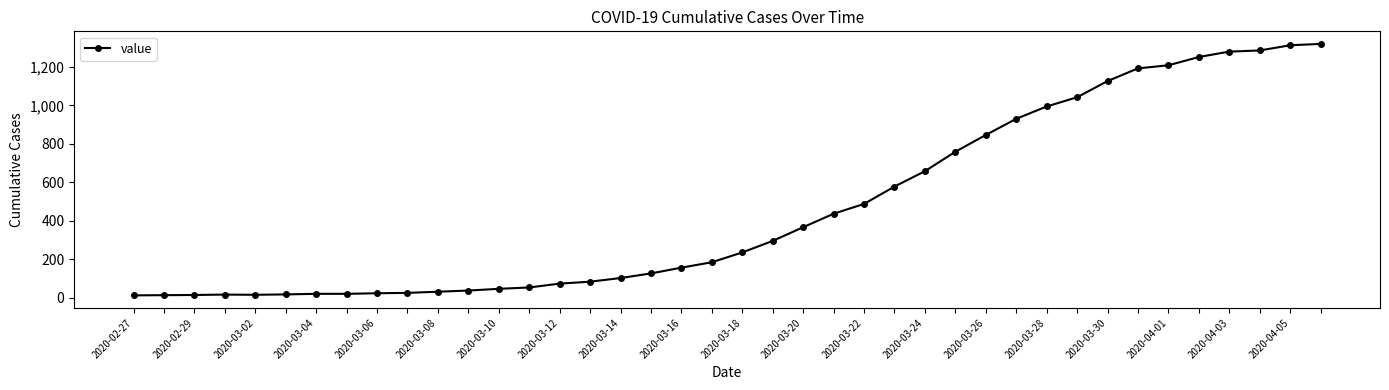

How many series are shown in this chart?

1